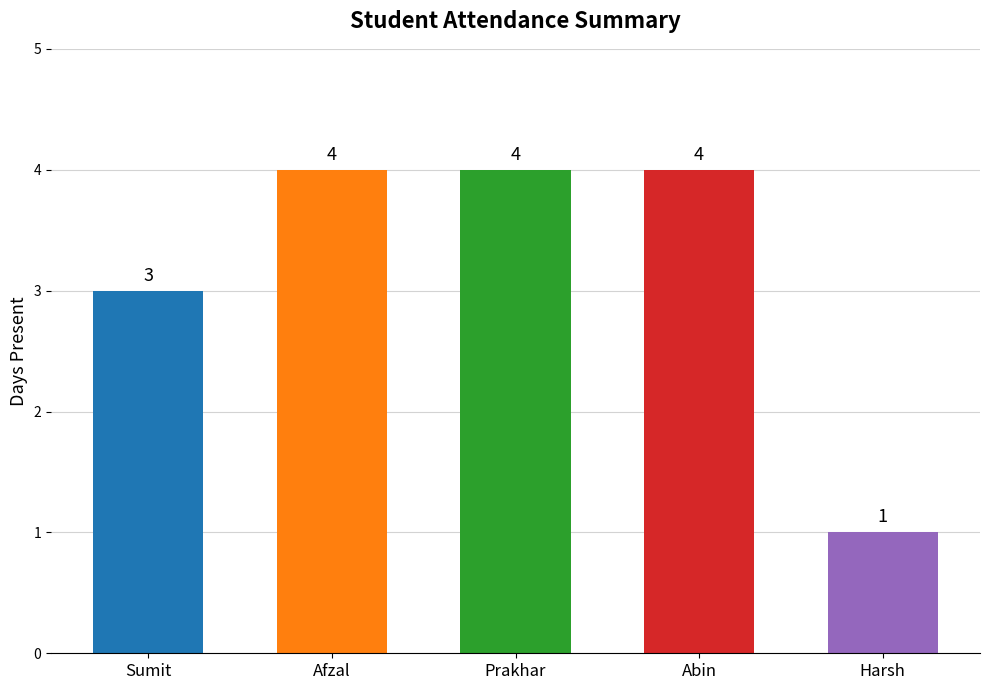

What is the greatest value displayed?

4